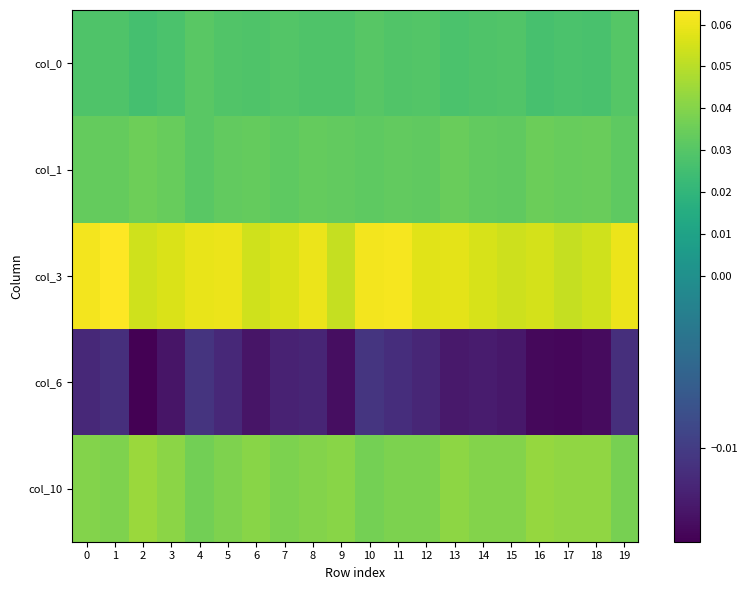

How many series are shown in this chart?

5